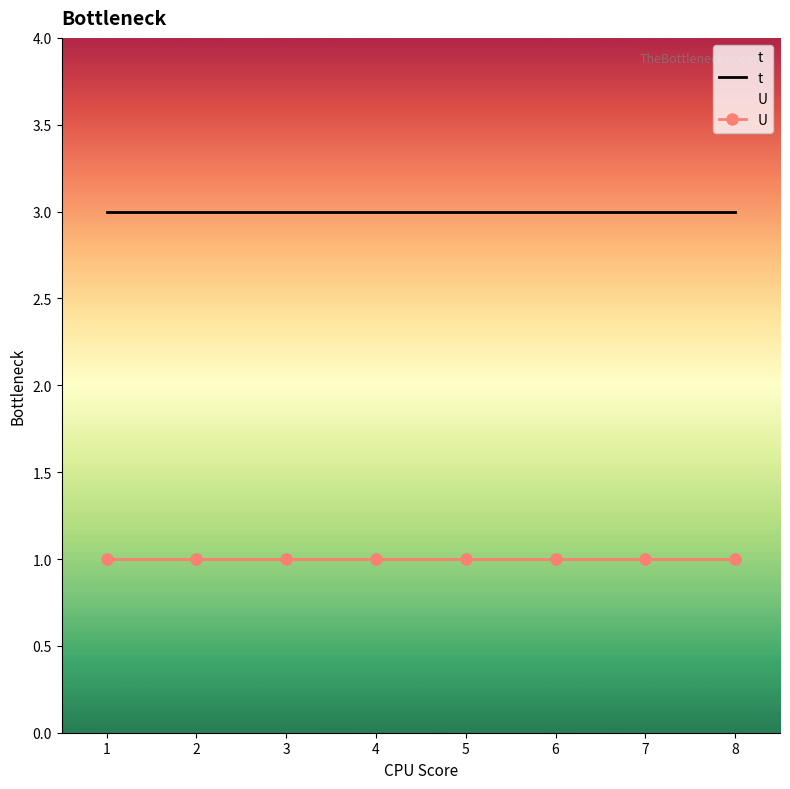

Rank the series by their average value, from highest to lowest.

t, U